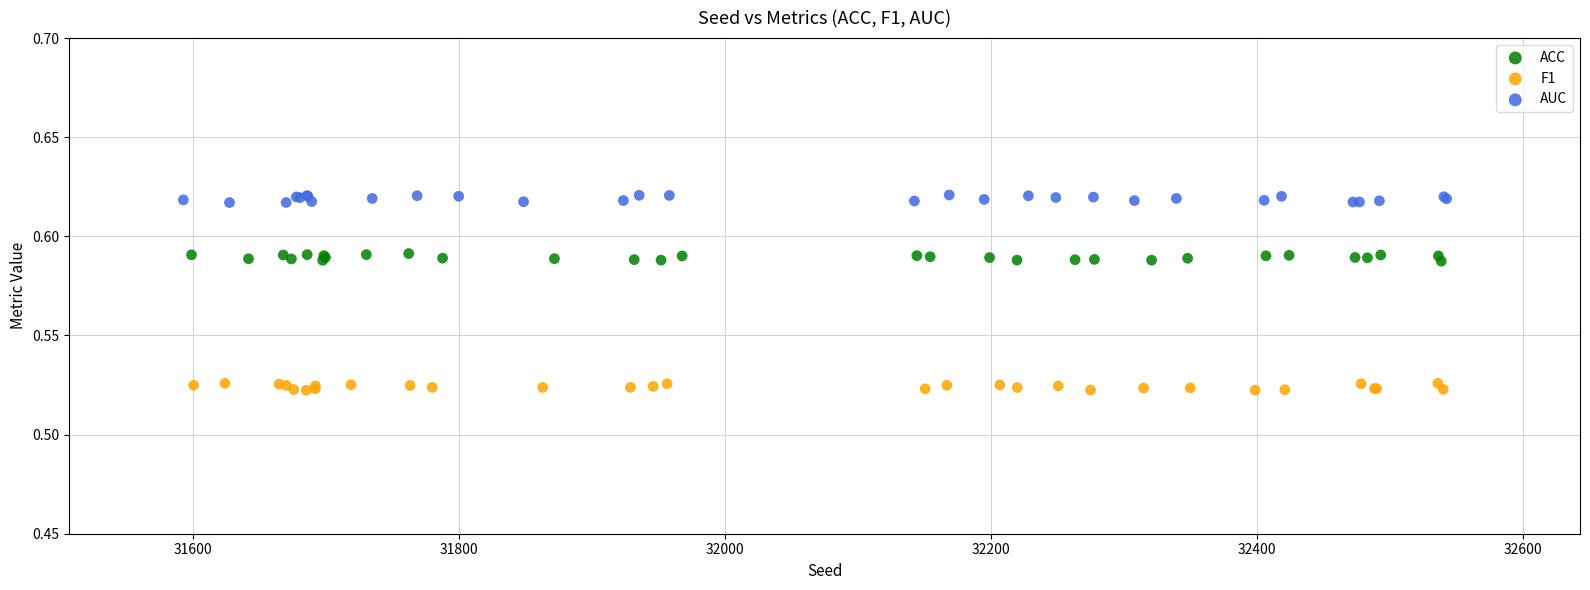

Which series contains the lowest Y value?

F1